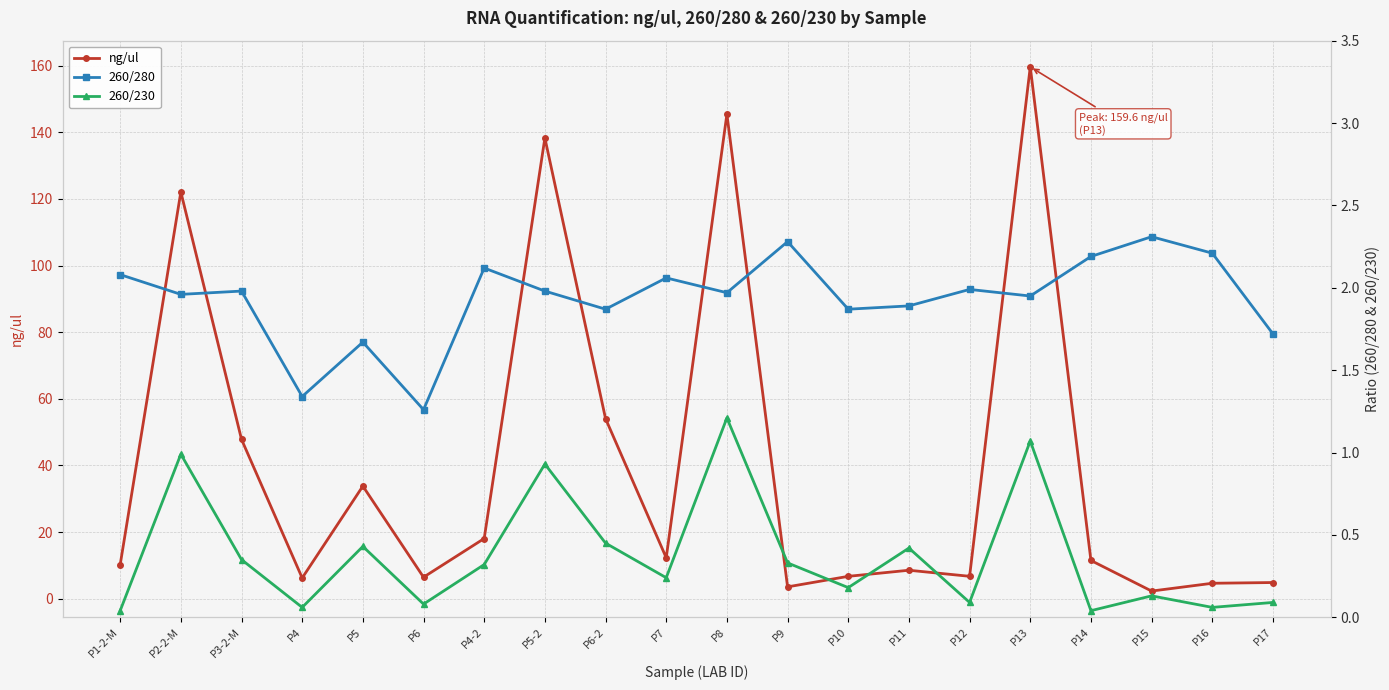

Count the number of categories in the chart.

20